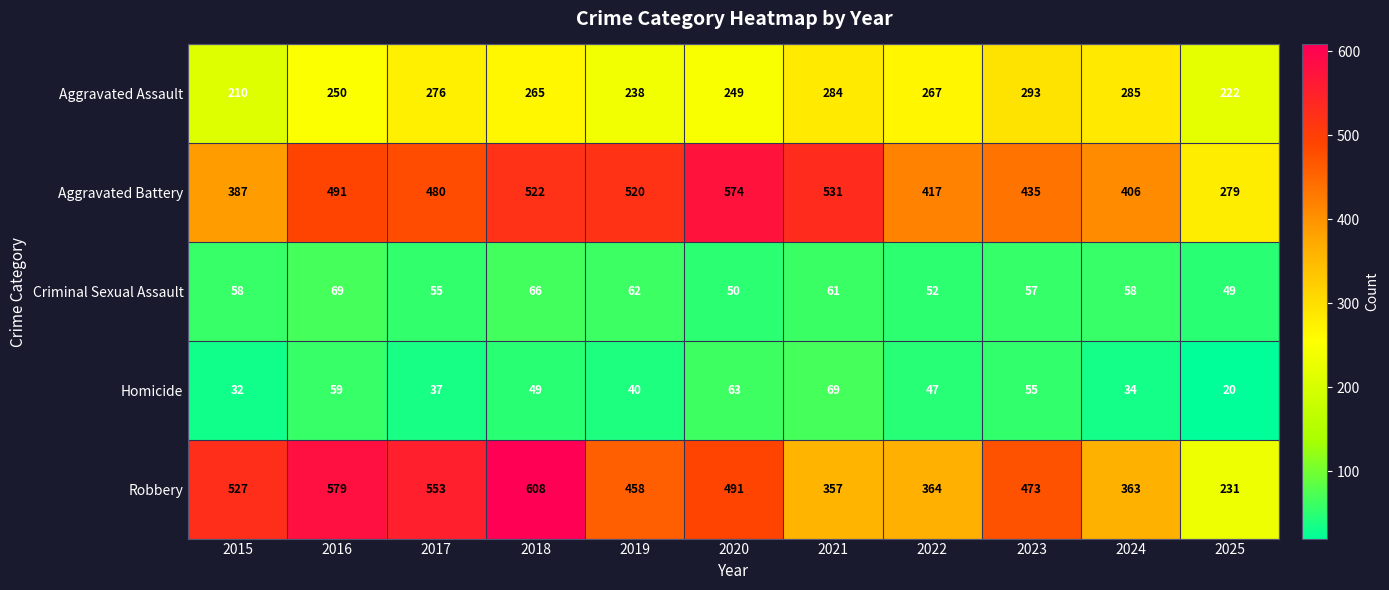

What value does the Homicide series have at 2018, to the nearest 5?

50